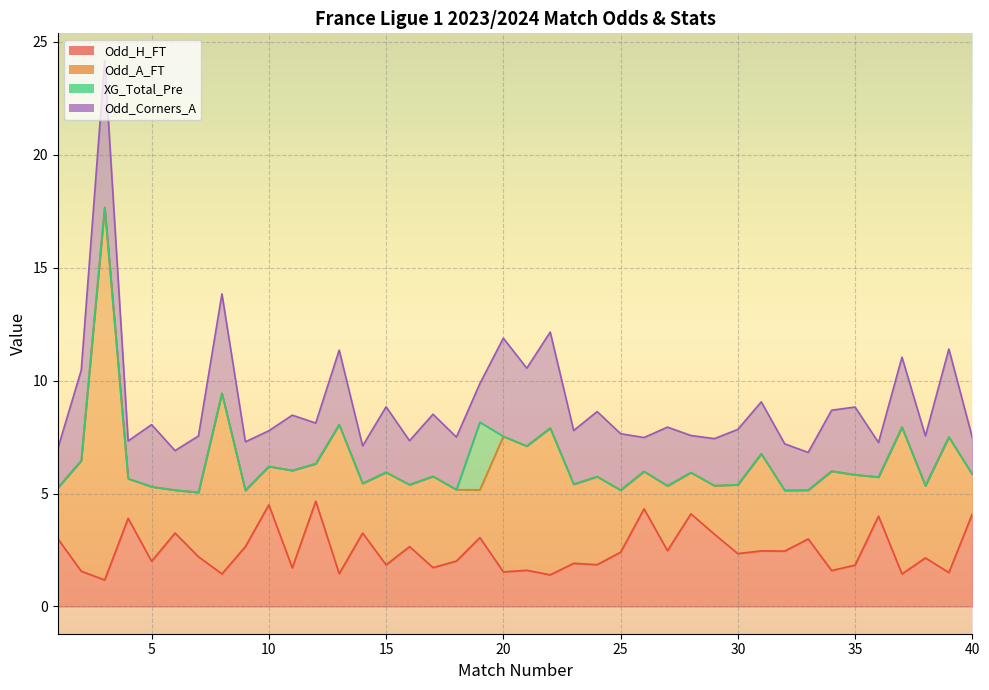

The Odd_A_FT series shows 6.6 at 17. True or false?

False